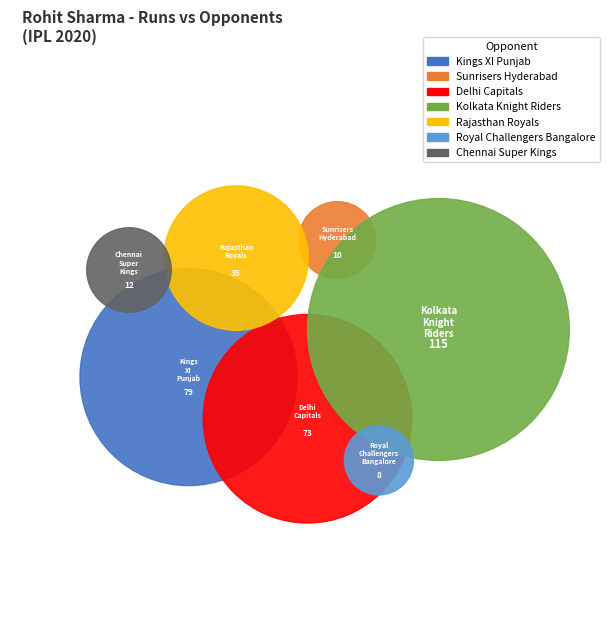

Does any single category account for the majority?

No